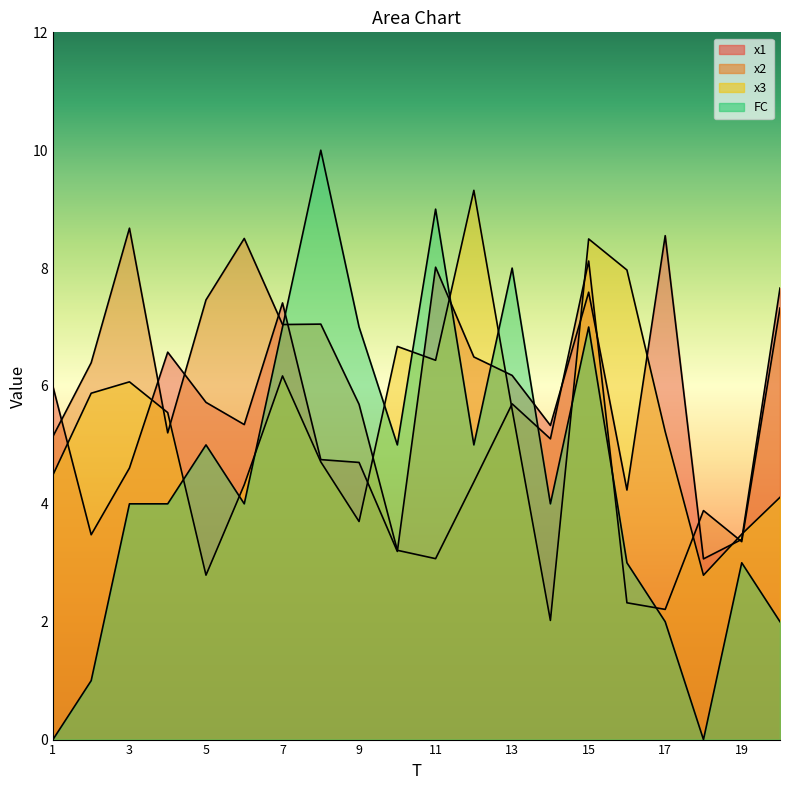

Rank the series at 4 from highest to lowest value.

x1, x3, x2, FC